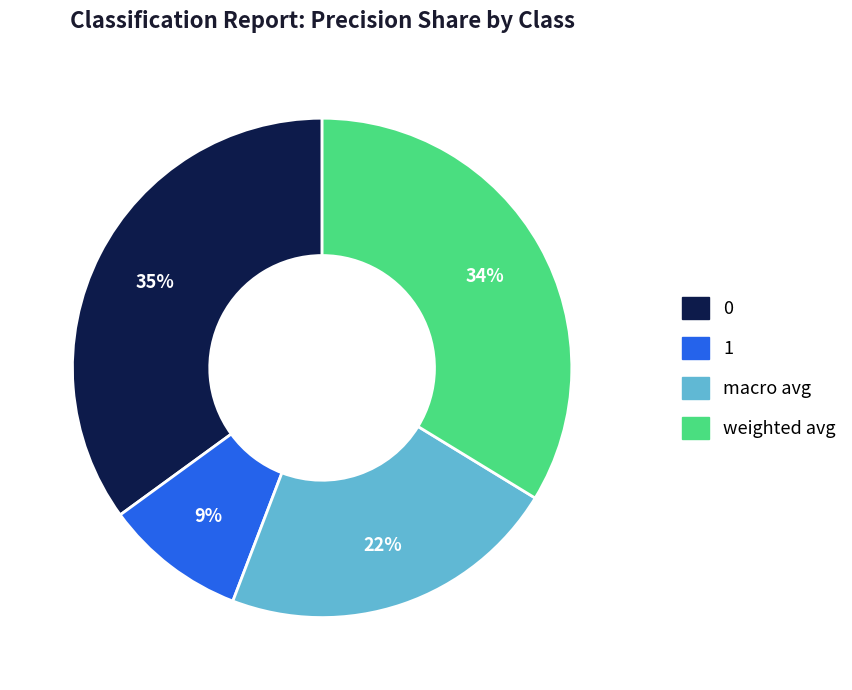

To the nearest percent, what is the average slice percentage?

25%